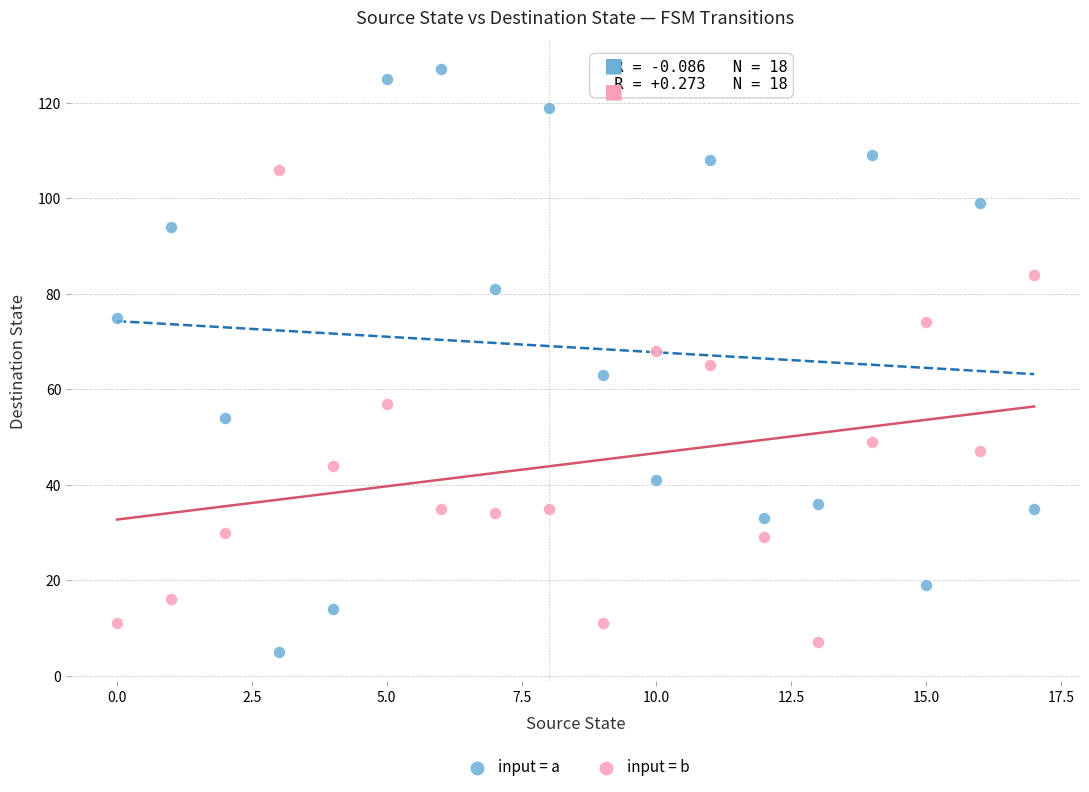

Across all data points, what is the range of Y values (max minus min)?

122